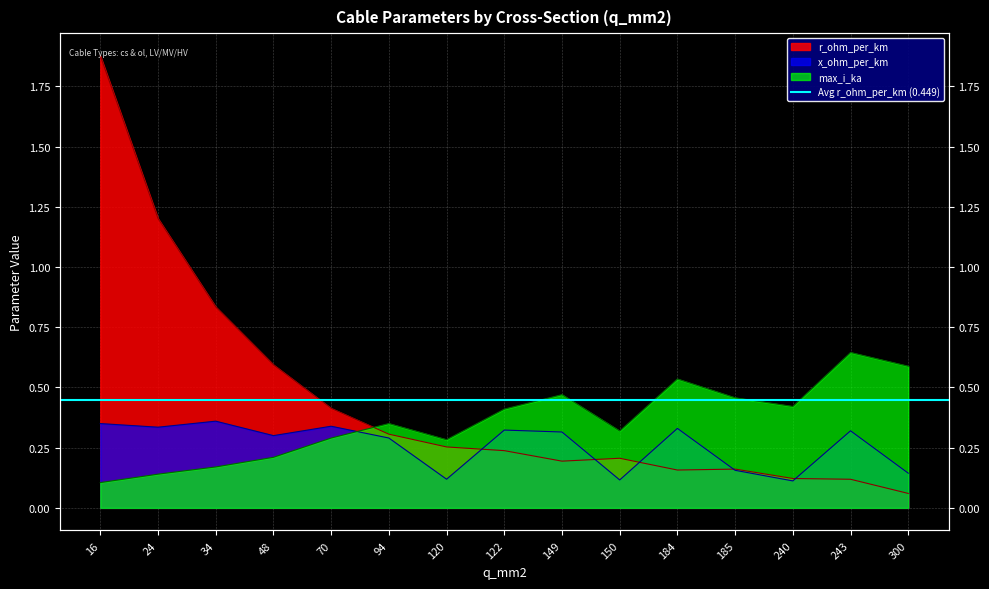

At which category does x_ohm_per_km reach its first local valley?

24